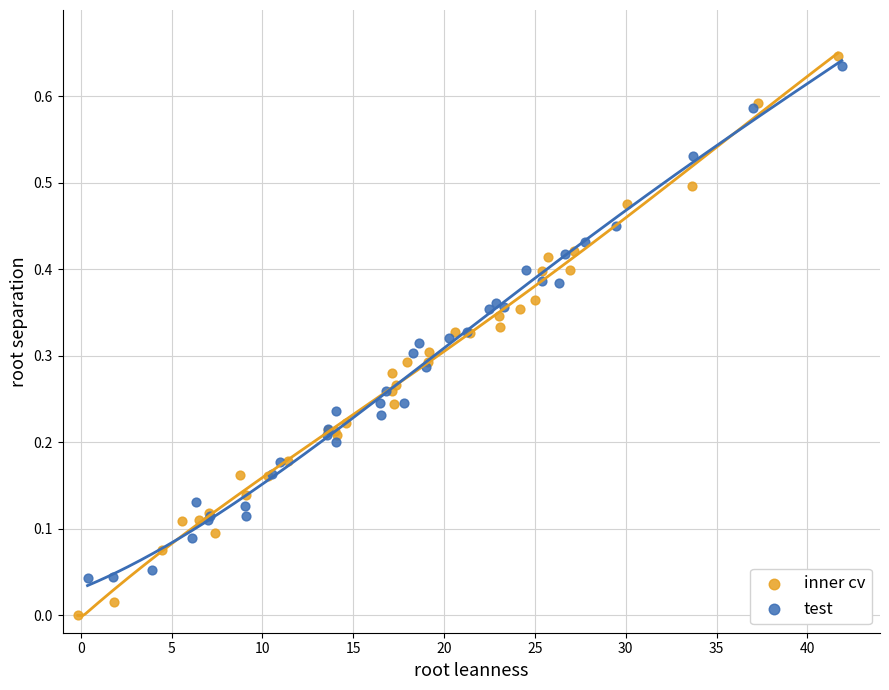

What are all the series names shown in the legend?

inner cv, test